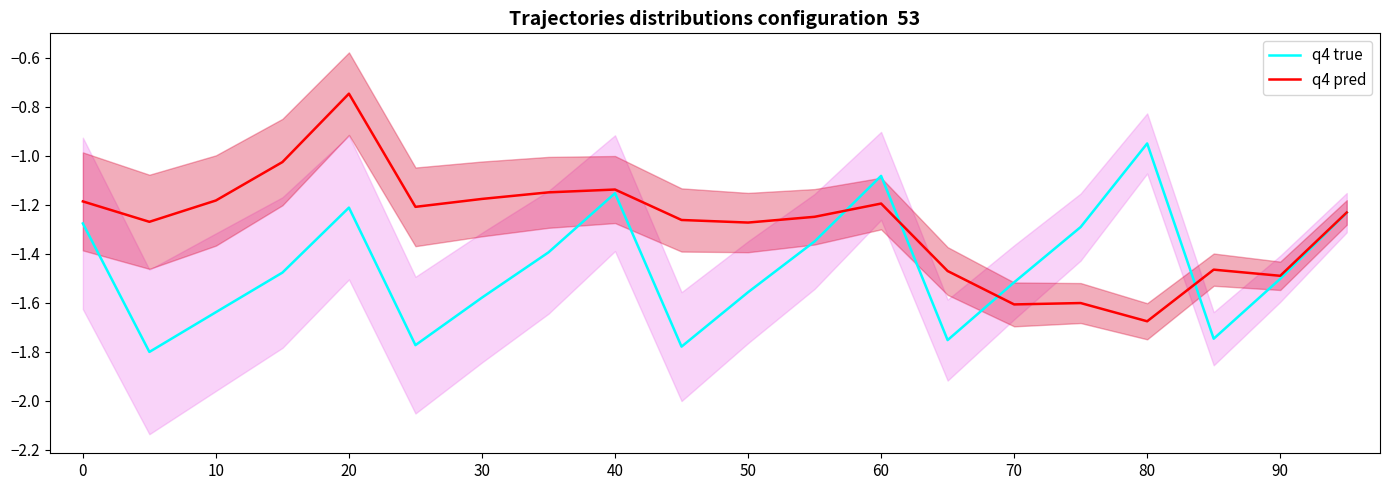

List the series in order of their overall mean, lowest first.

q4 true, q4 pred